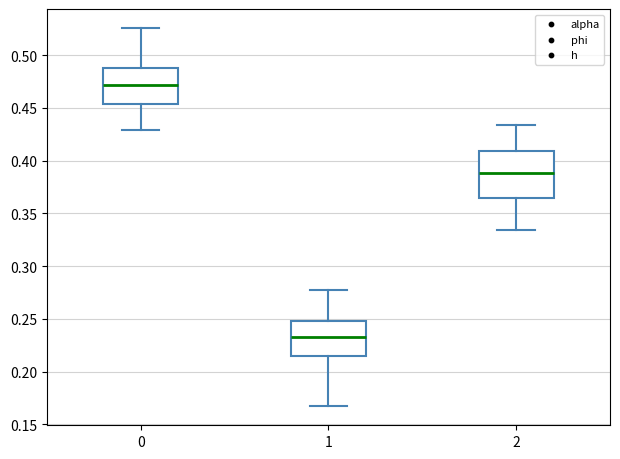

Where is the lower edge of the box at x = 0 on the y-axis? The values are not printed on the chart, so give them approximately, as read against the axis.

0.455